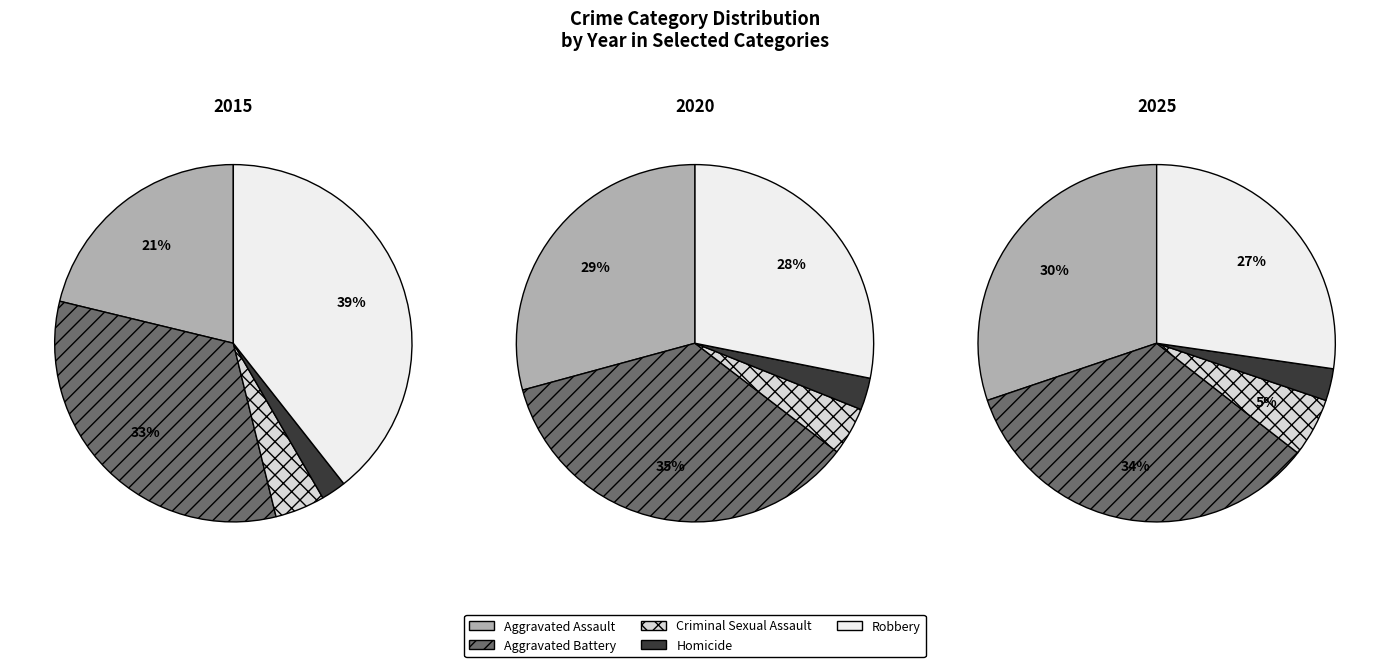

What is the largest slice in the pie chart?

Robbery